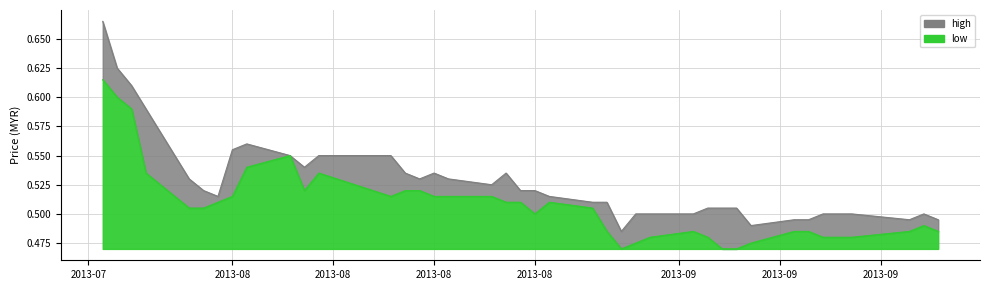

List the series in order of their overall mean, lowest first.

low, high